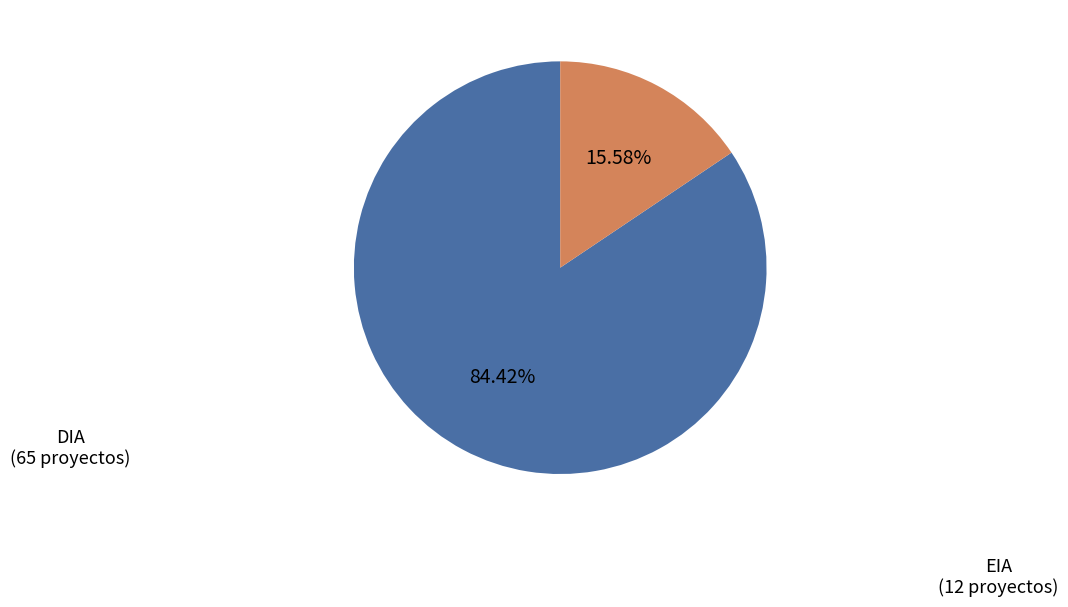

Approximately how many times larger is the value at DIA compared to EIA?

5.4